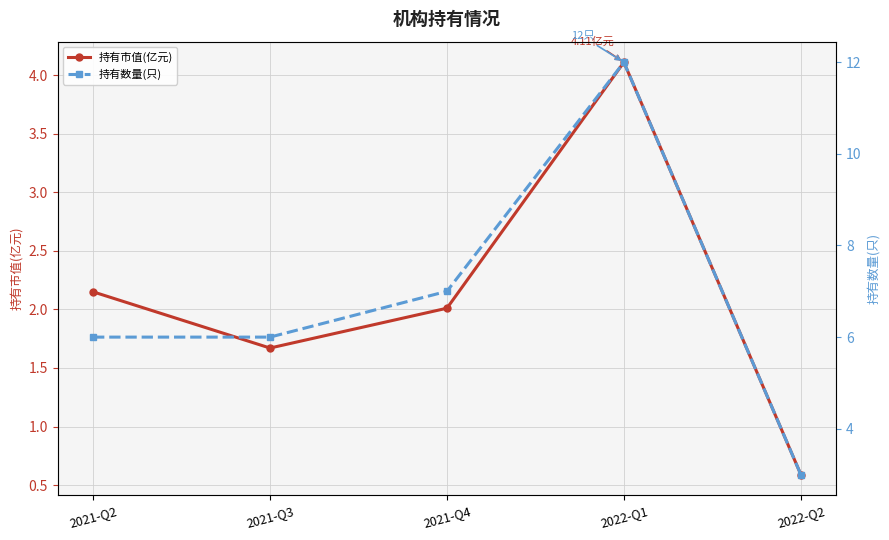

True or false: 持有市值(亿元) and 持有数量(只) cross at least once.

False